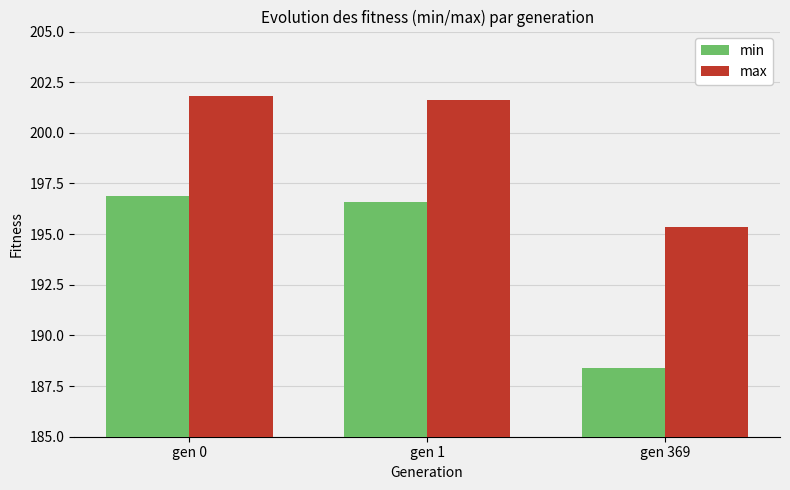

Which series has the largest total across all categories?

max